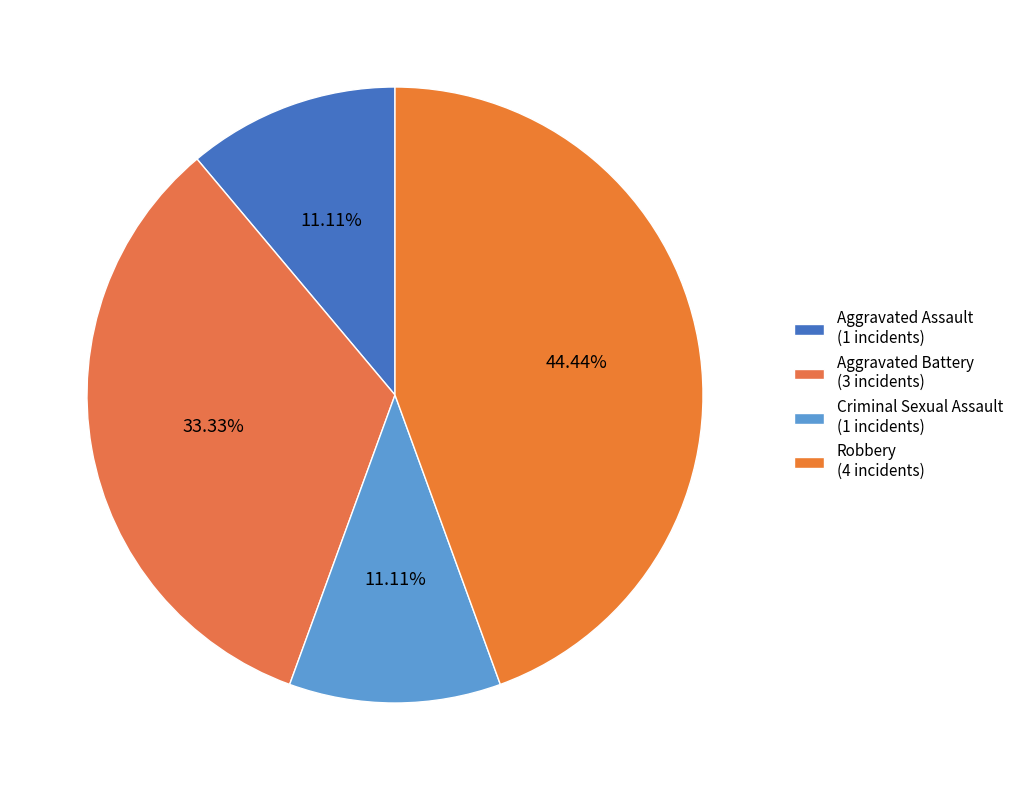

Between Robbery and Aggravated Assault, which is larger?

Robbery